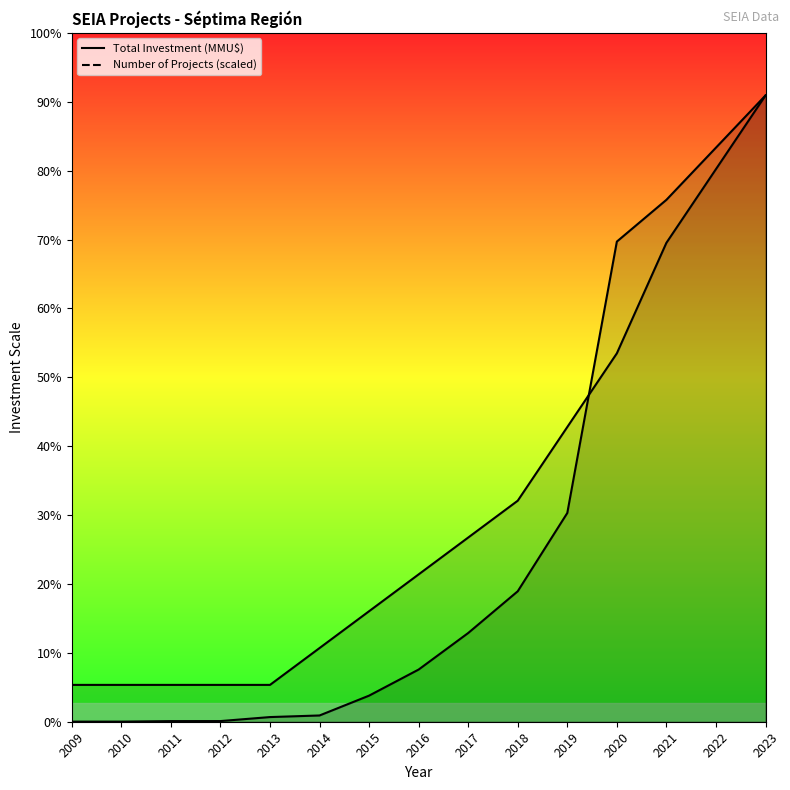

Rank the categories by Number of Projects value from lowest to highest.

2009, 2010, 2011, 2012, 2013, 2014, 2015, 2016, 2017, 2018, 2019, 2020, 2021, 2022, 2023